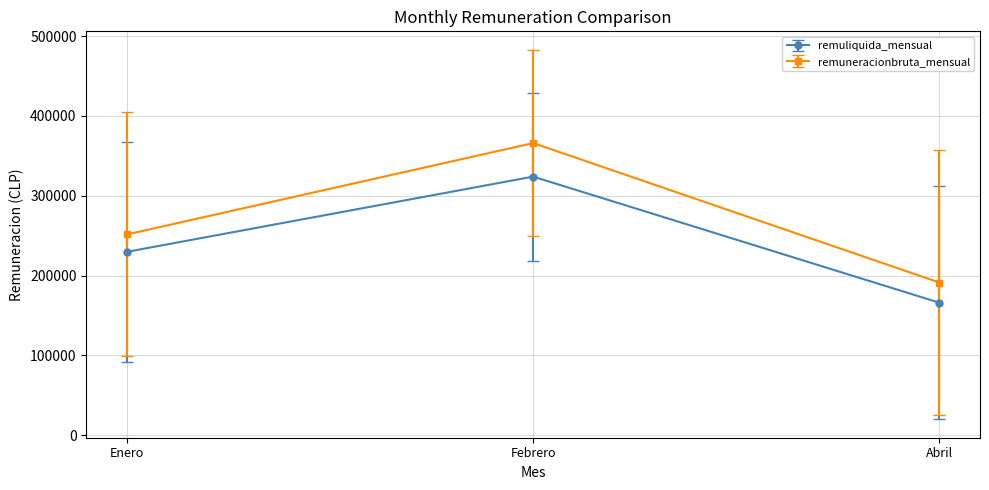

At which label does remuneracionbruta_mensual reach its peak?

Febrero